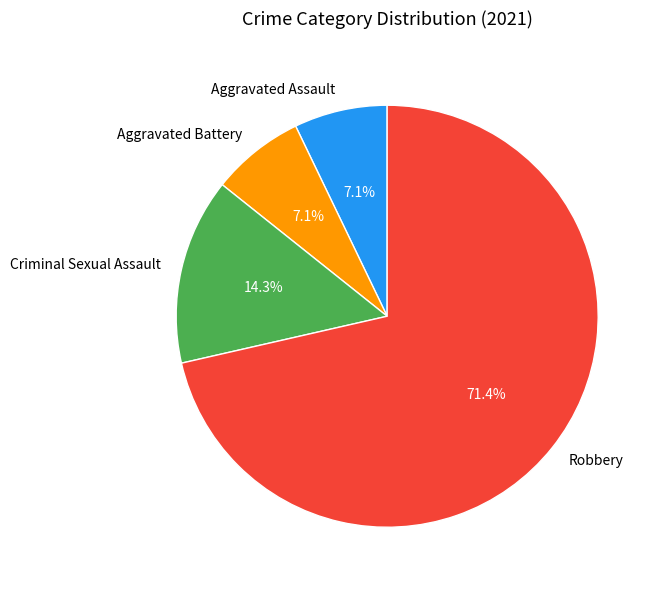

True or false: Robbery accounts for 71% of the total.

True